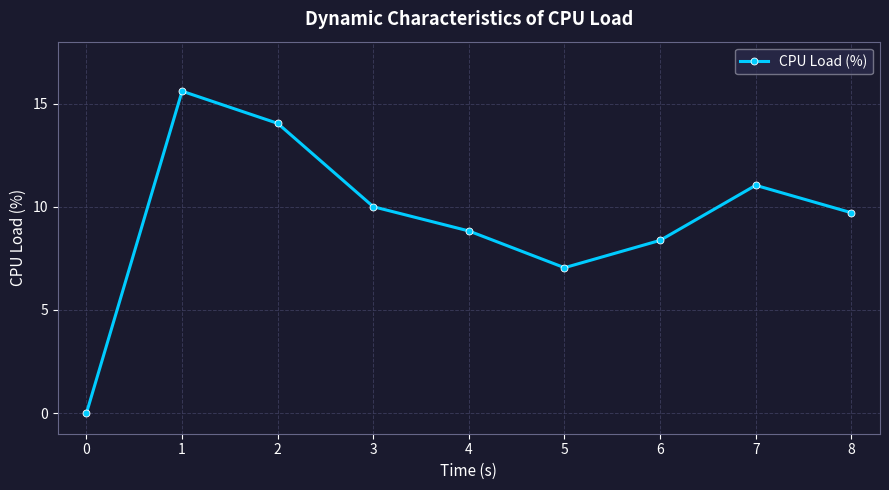

True or false: the data shows 8.8 at 4.

True